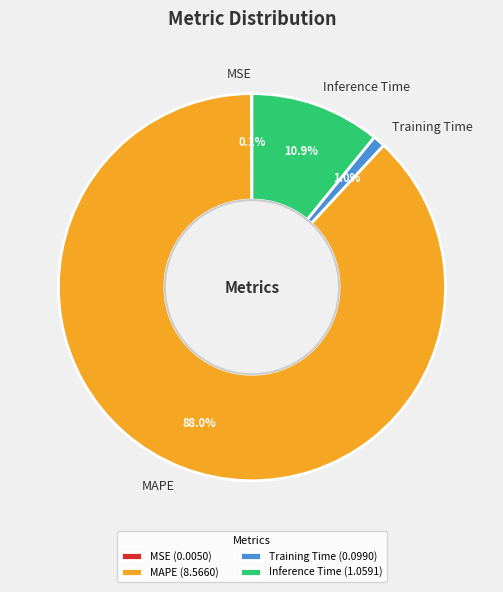

What portion of the pie excludes Training Time?

99.0%